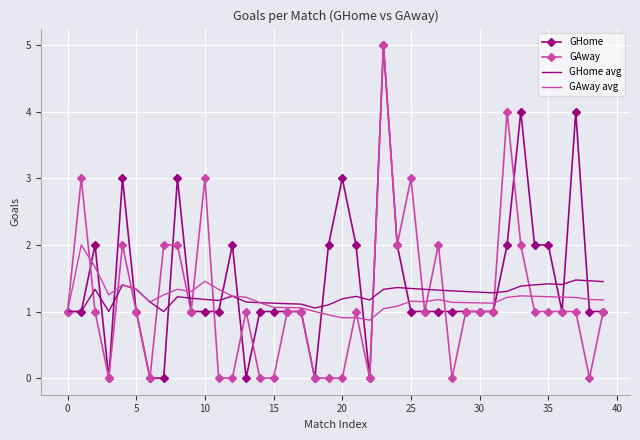

What is the minimum value for GHome avg?

1.0